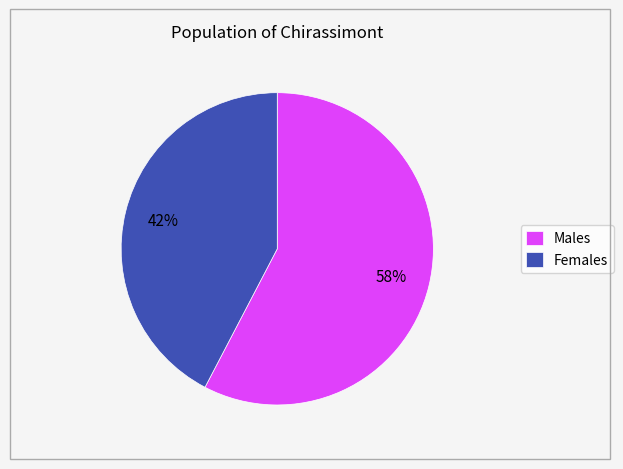

Count the number of slices in the pie.

2